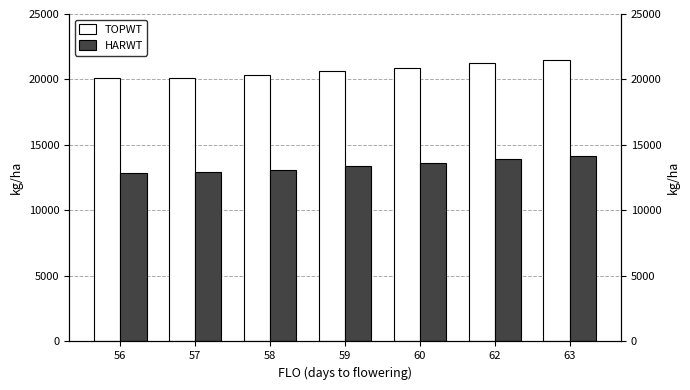

What is the value of the TOPWT bar at the 5th from the left?

20893